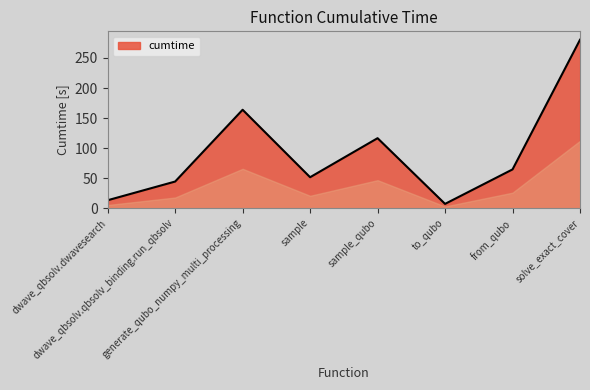

True or false: the data shows 7.1 at to_qubo.

True